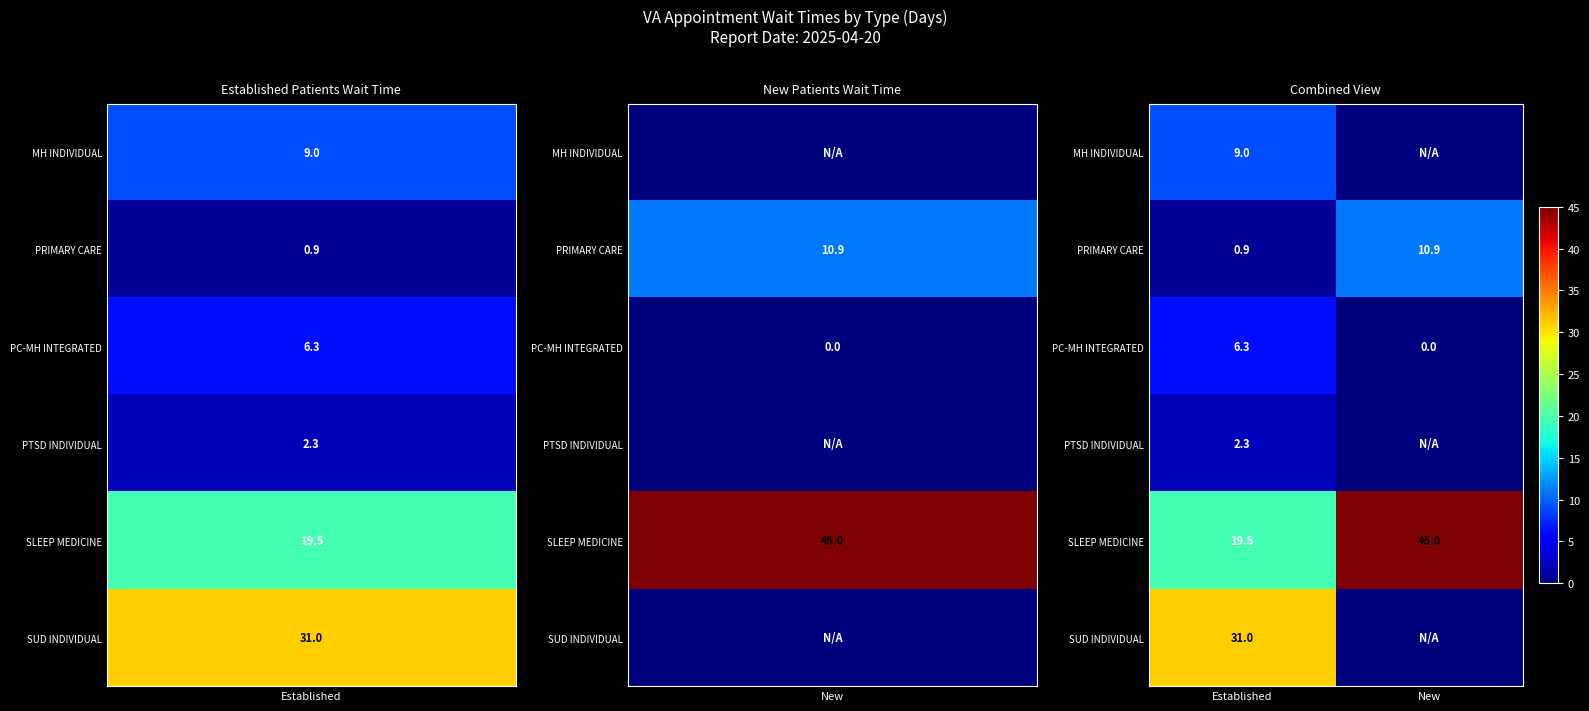

Is the value of PC-MH INTEGRATED at Established greater than the value of SLEEP MEDICINE at Established?

No